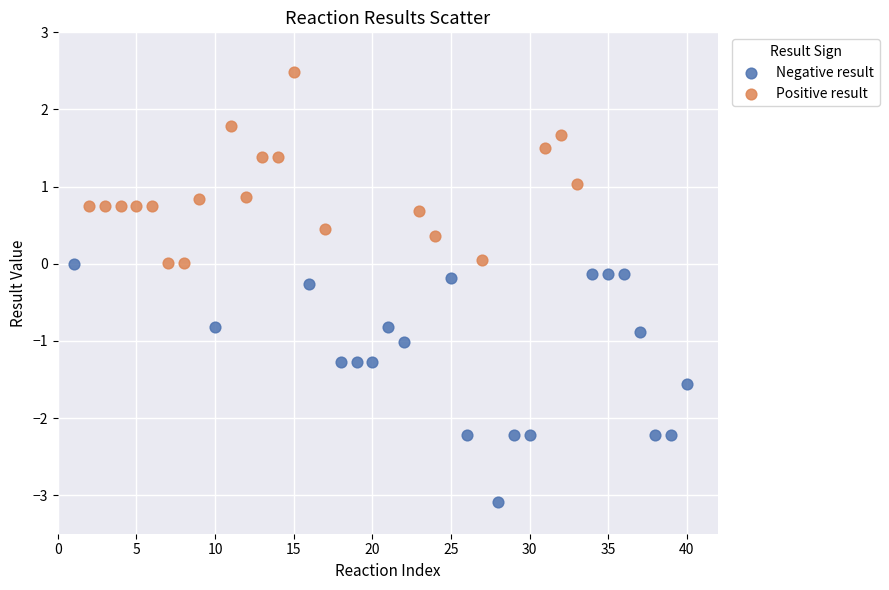

Which series contains the highest Y value?

Positive result